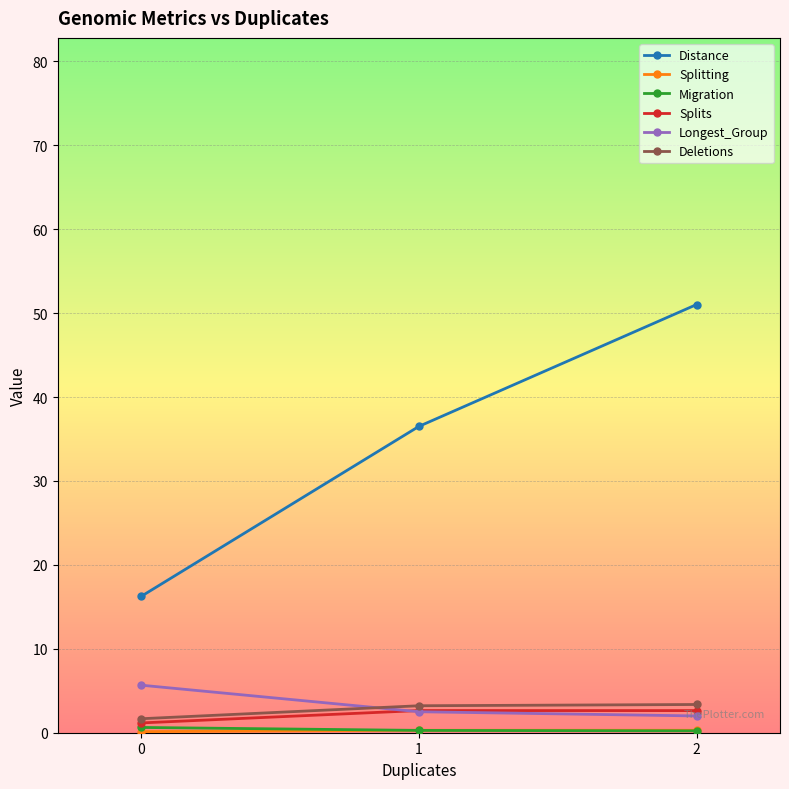

What is the difference between the maximum and second lowest values in the Longest_Group series?

3.2